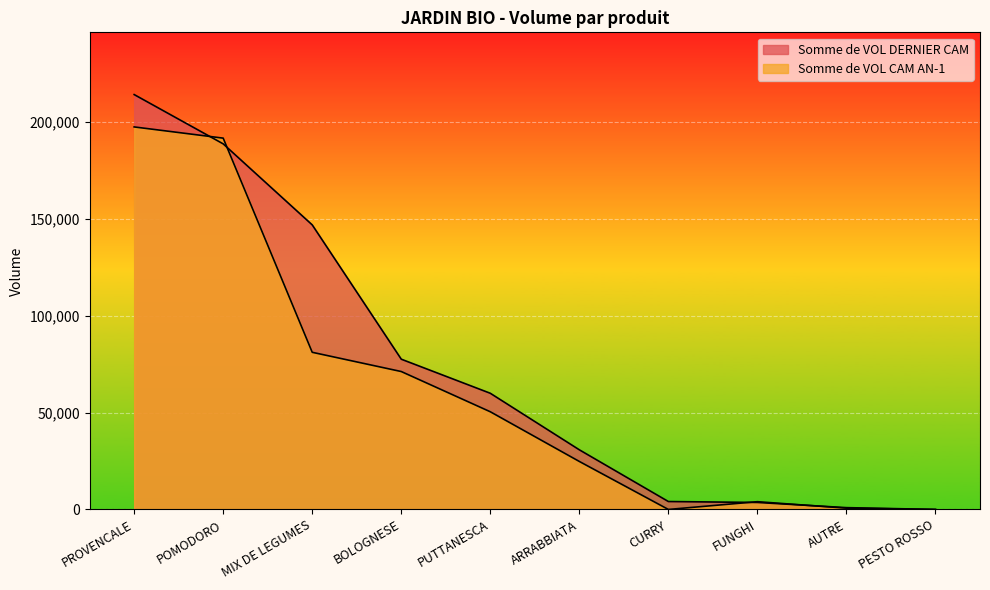

What is the difference between the highest and lowest values at PESTO ROSSO?

3.9